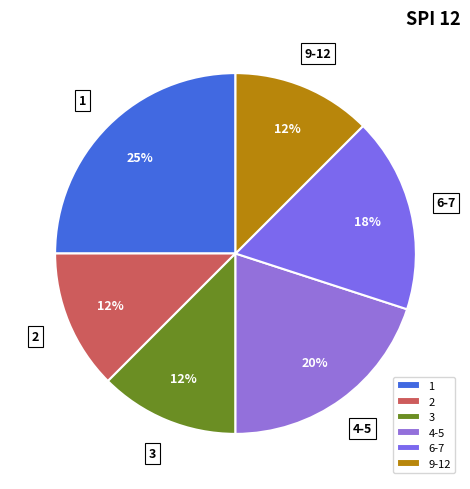

The 4-5 slice represents 12% of the pie. True or false?

False